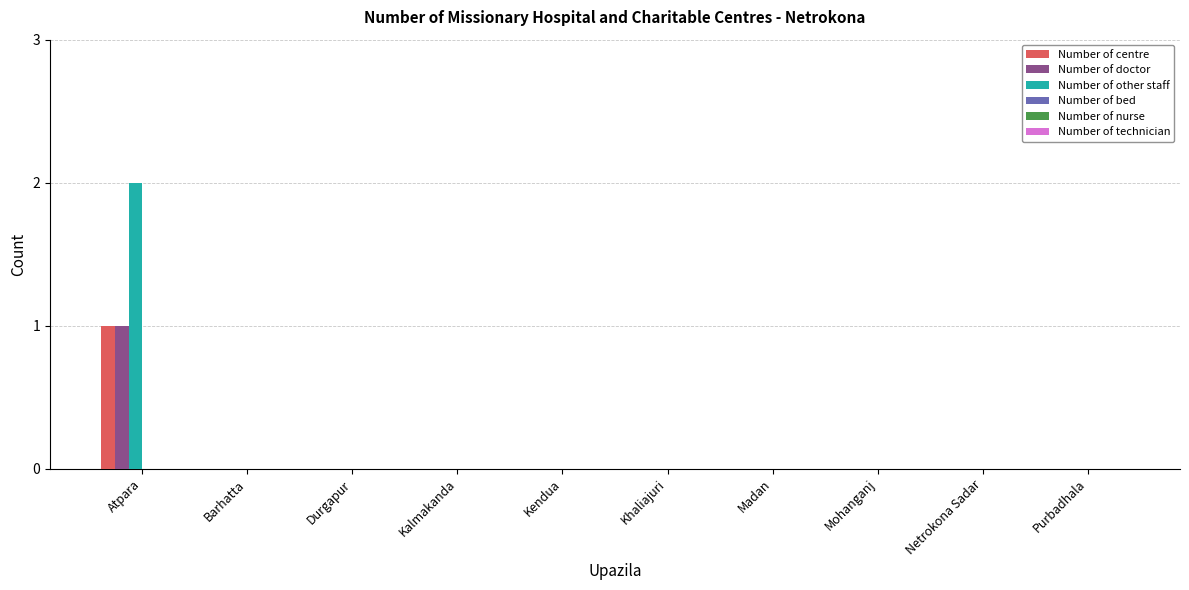

Which category has the highest value in the Number of other staff series?

Atpara